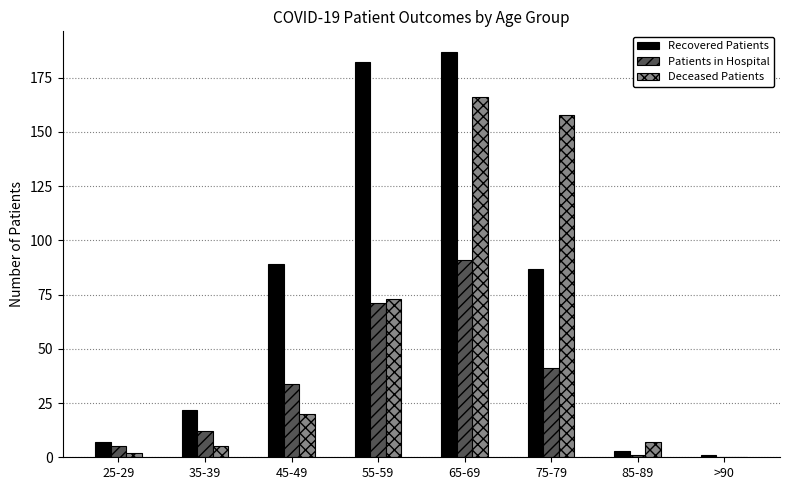

What is the difference between the Patients in Hospital values at 35-39 and 75-79?

29